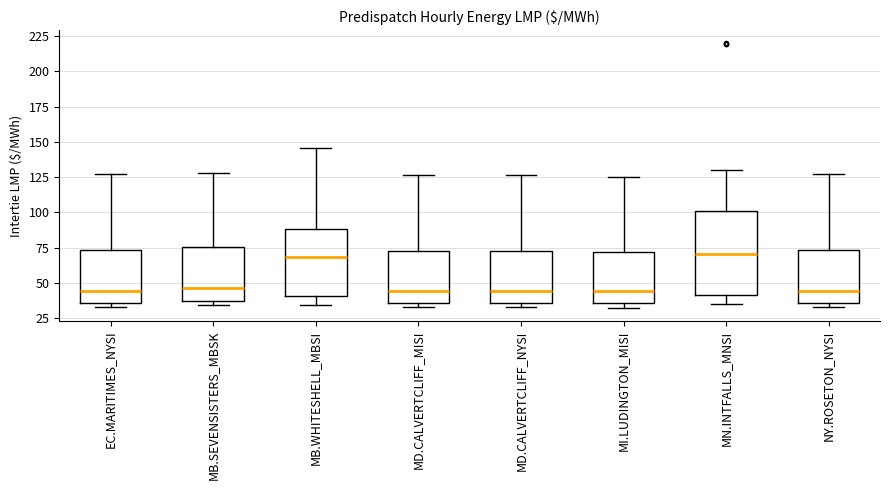

Reading left to right, transcribe this box plot: for each box, give where its median line is, the range the box spans, and where its two whiskers end, as read against the y-axis. The values are not printed on the chart, so give them approximately, as read against the axis.

EC.MARITIMES_NYSI: median 45, box 35 to 75, whiskers 35 (just below the box's lower edge) to 125
MB.SEVENSISTERS_MBSK: median 45, box 35 to 75, whiskers 35 (just below the box's lower edge) to 130
MB.WHITESHELL_MBSI: median 70, box 40 to 90, whiskers 35 to 145
MD.CALVERTCLIFF_MISI: median 45, box 35 to 75, whiskers 35 (just below the box's lower edge) to 125
MD.CALVERTCLIFF_NYSI: median 45, box 35 to 75, whiskers 35 (just below the box's lower edge) to 125
MI.LUDINGTON_MISI: median 45, box 35 to 70, whiskers 30 to 125
MN.INTFALLS_MNSI: median 70, box 40 to 100, whiskers 35 to 130
NY.ROSETON_NYSI: median 45, box 35 to 75, whiskers 35 (just below the box's lower edge) to 125